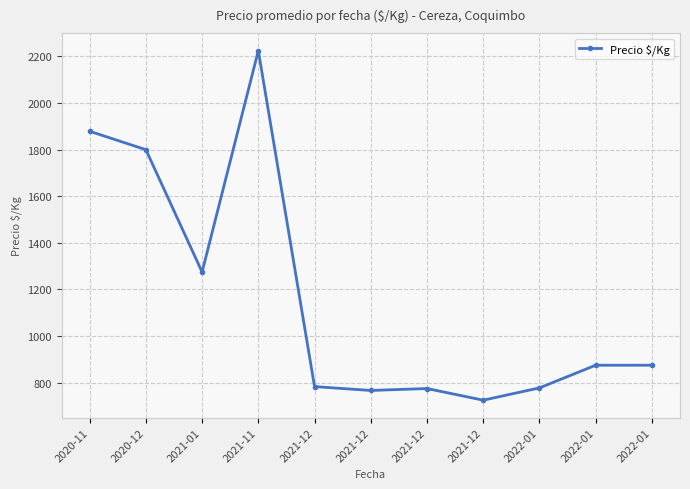

How many lines are shown in the chart?

1